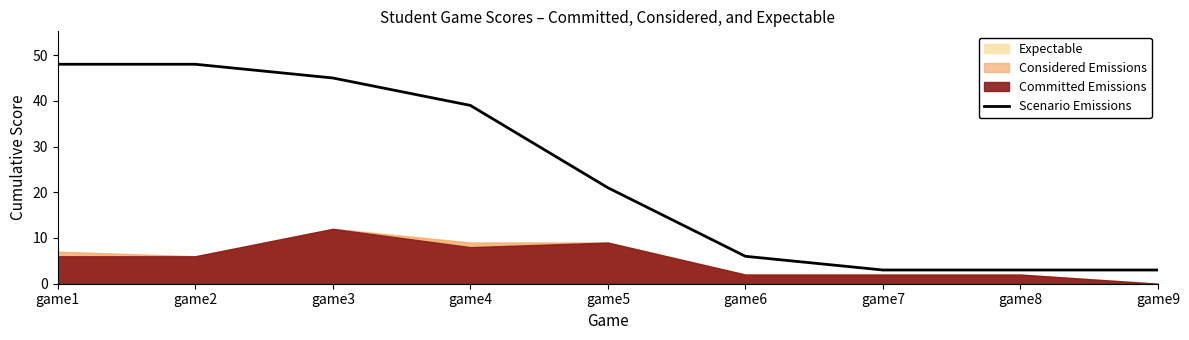

List the labels in order of value, smallest first.

game7, game8, game9, game6, game5, game4, game3, game1, game2